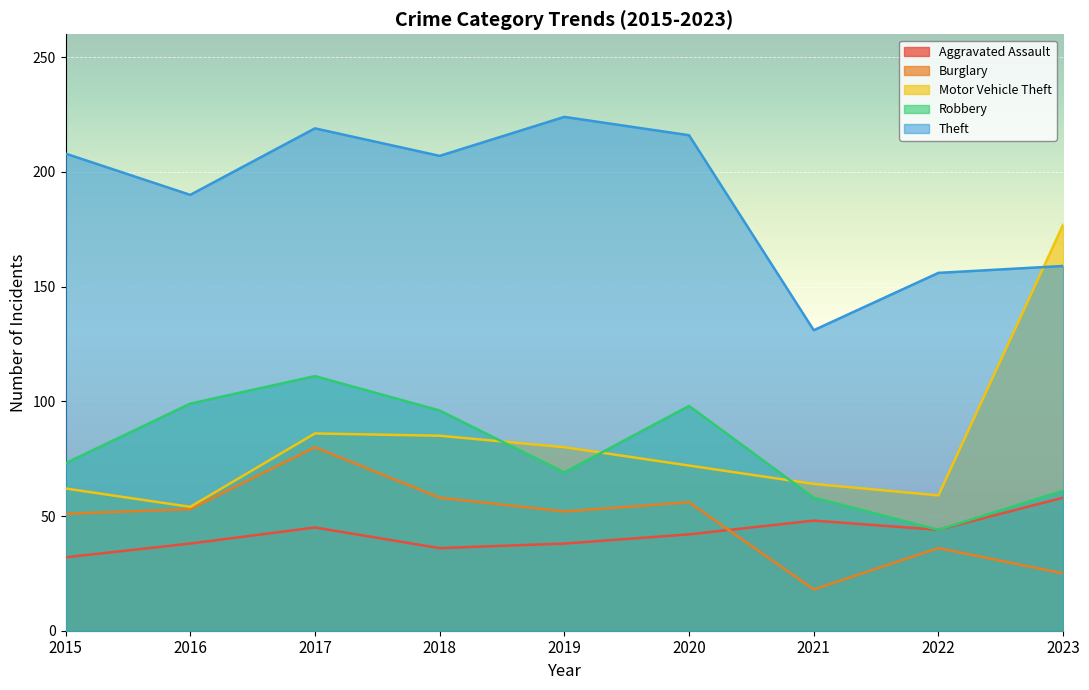

What is the sum of all Robbery values?

709